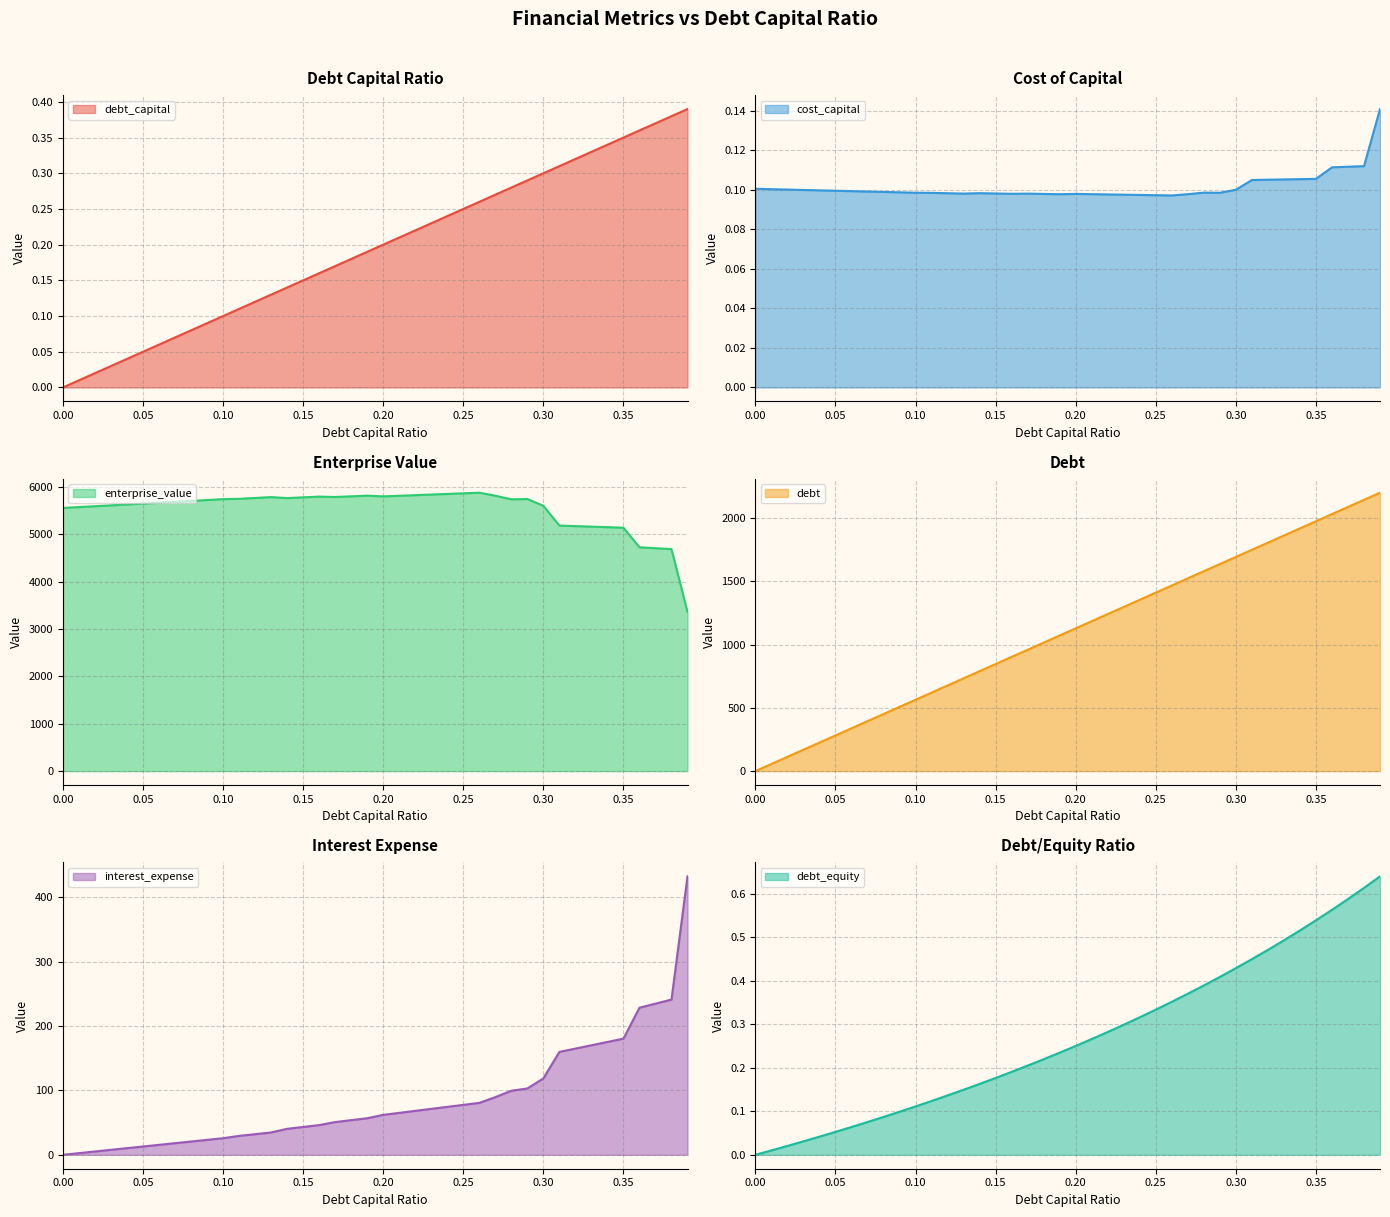

What is the difference between the enterprise_value values at 0.08 and 0.09?

19.0